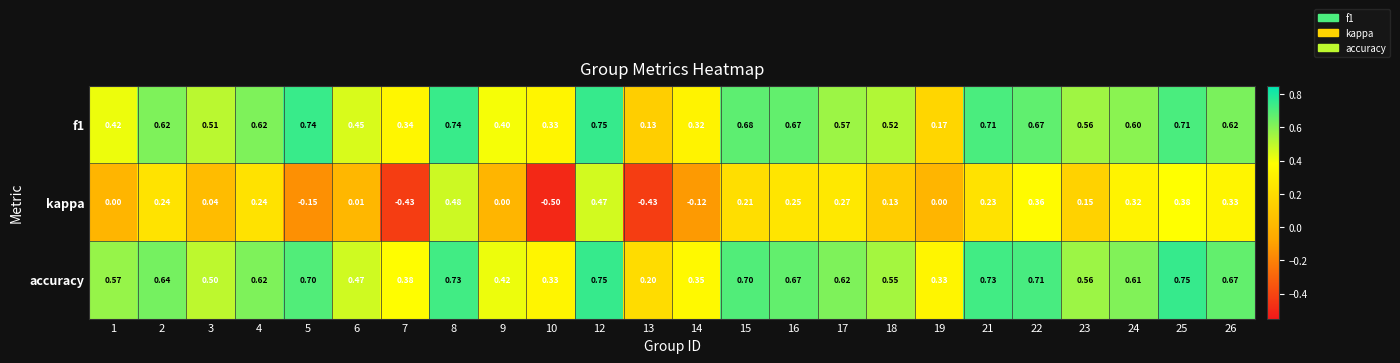

Which series has the widest spread of values?

kappa